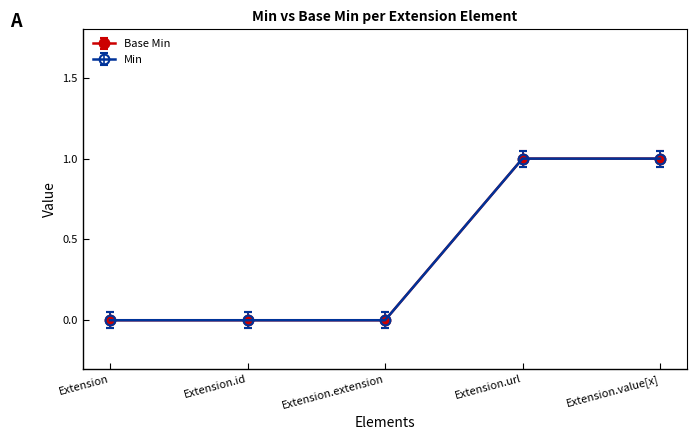

Is this an area chart (filled region under the line)?

No